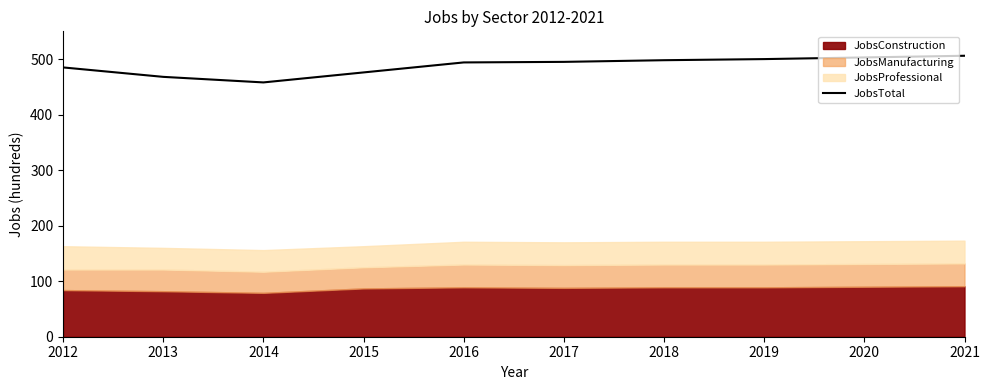

What is the highest value of the JobsTotal series?

506